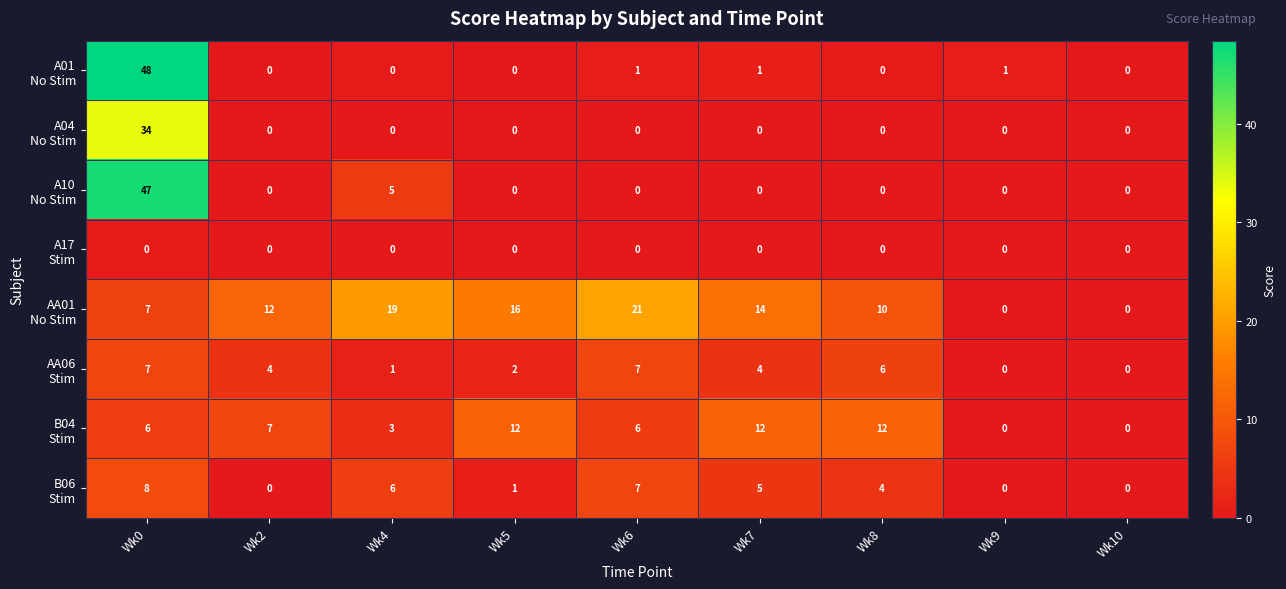

What is the difference between the highest and lowest values at Wk7?

14